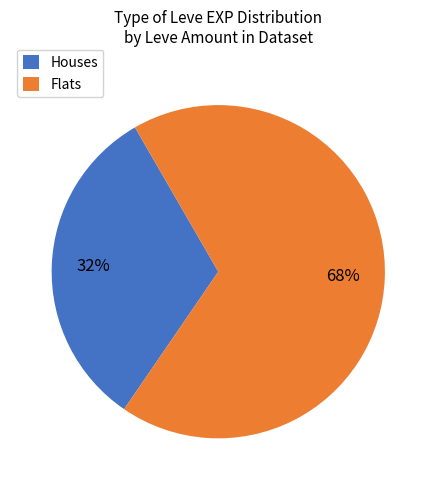

Is it true that Houses is 32% of the pie?

True